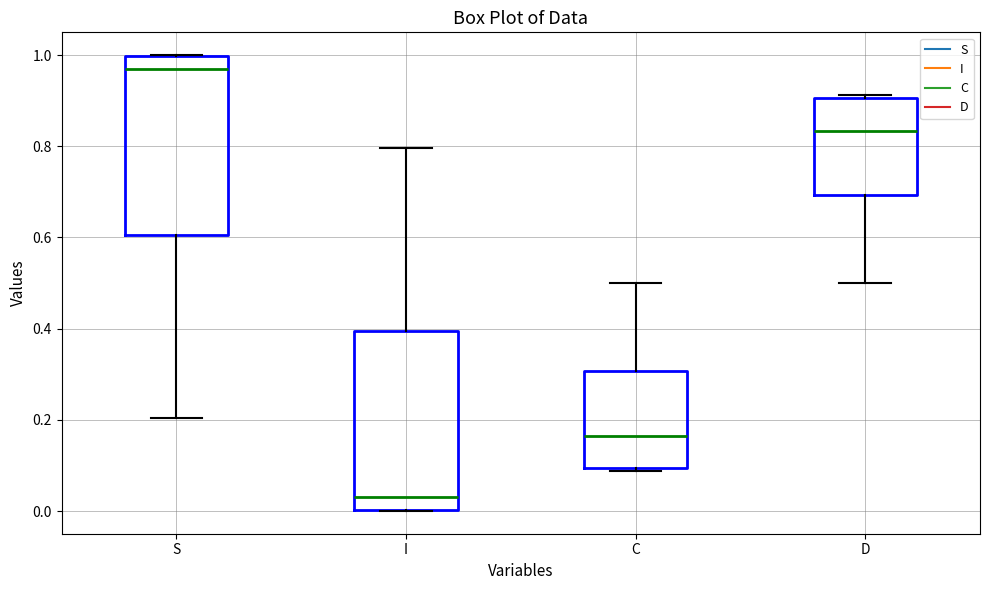

Where is the upper edge of the box for I on the y-axis? The values are not printed on the chart, so give them approximately, as read against the axis.

0.40